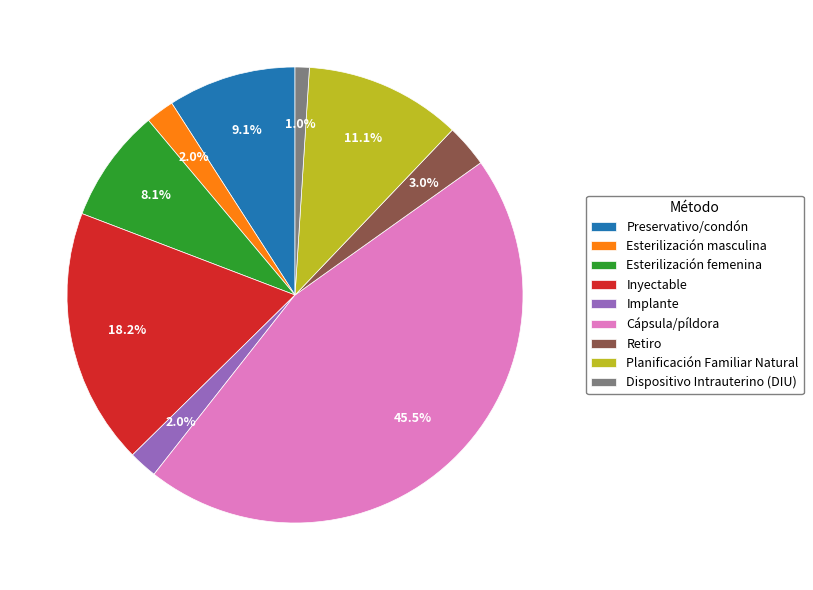

Is there a majority slice in this chart?

No